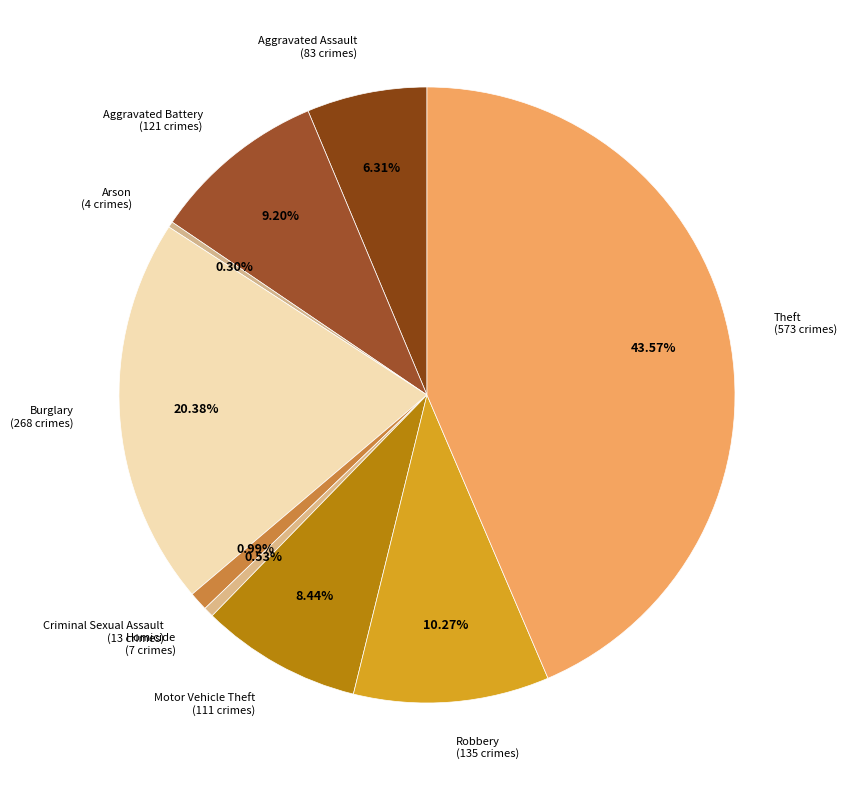

What portion of the pie excludes Arson?

99.7%